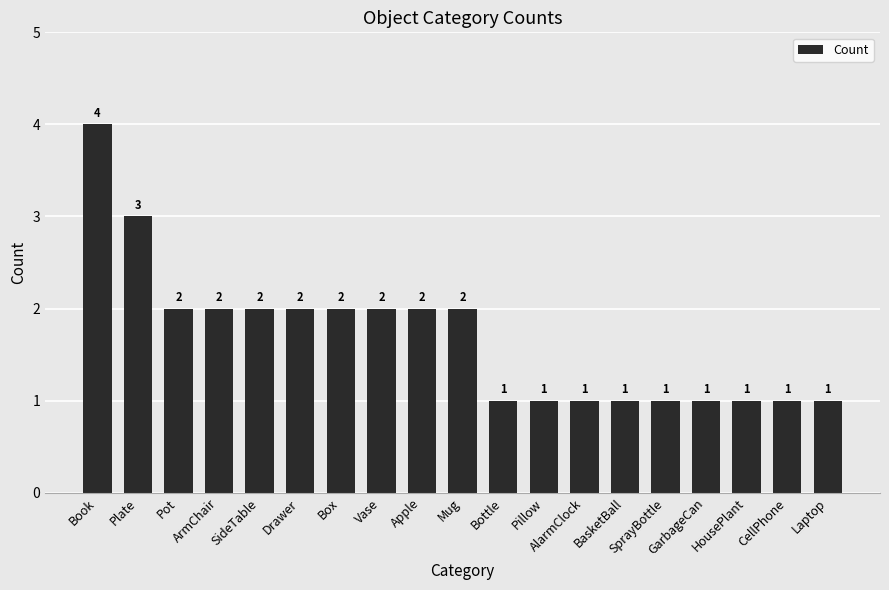

How many data points are less than 2?

9